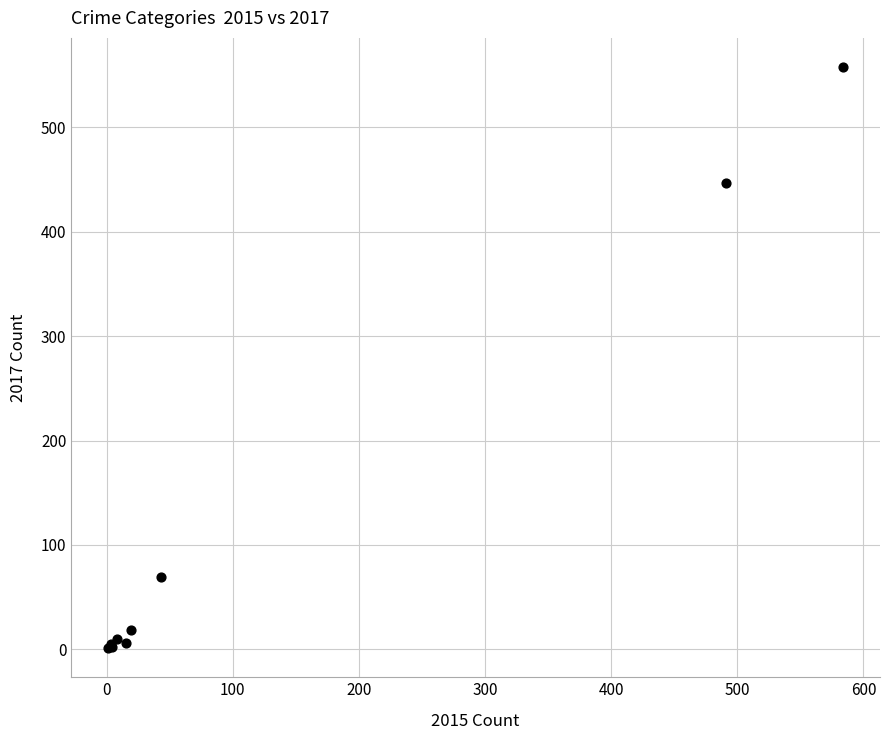

What Y value in the scatter plot is closest to 279?

447